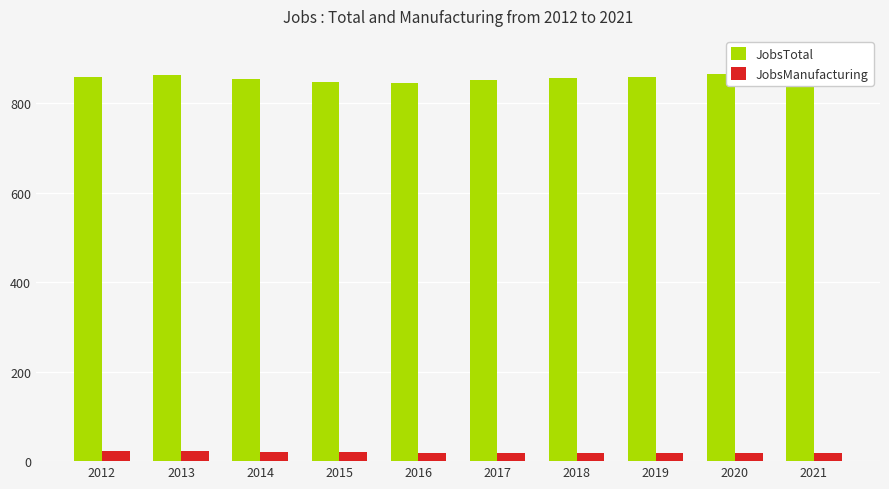

What value does the JobsManufacturing series have at 2021?

19